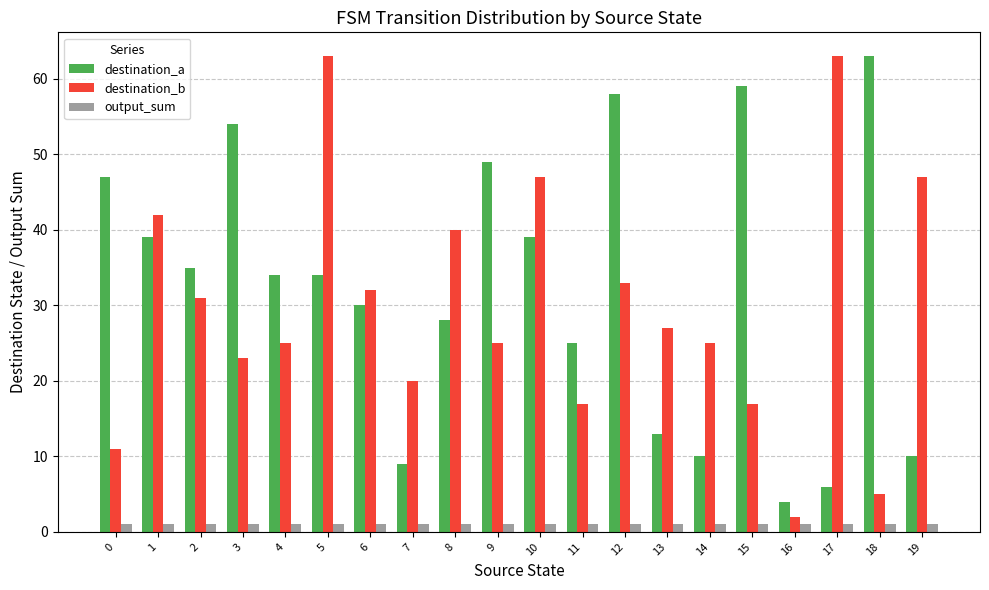

Reading right to left, transcribe all the data shown in this chart.

destination_a: 19=10	18=63	17=6	16=4	15=59	14=10	13=13	12=58	11=25	10=39	9=49	8=28	7=9	6=30	5=34	4=34	3=54	2=35	1=39	0=47
destination_b: 19=47	18=5	17=63	16=2	15=17	14=25	13=27	12=33	11=17	10=47	9=25	8=40	7=20	6=32	5=63	4=25	3=23	2=31	1=42	0=11
output_sum: 19=1	18=1	17=1	16=1	15=1	14=1	13=1	12=1	11=1	10=1	9=1	8=1	7=1	6=1	5=1	4=1	3=1	2=1	1=1	0=1